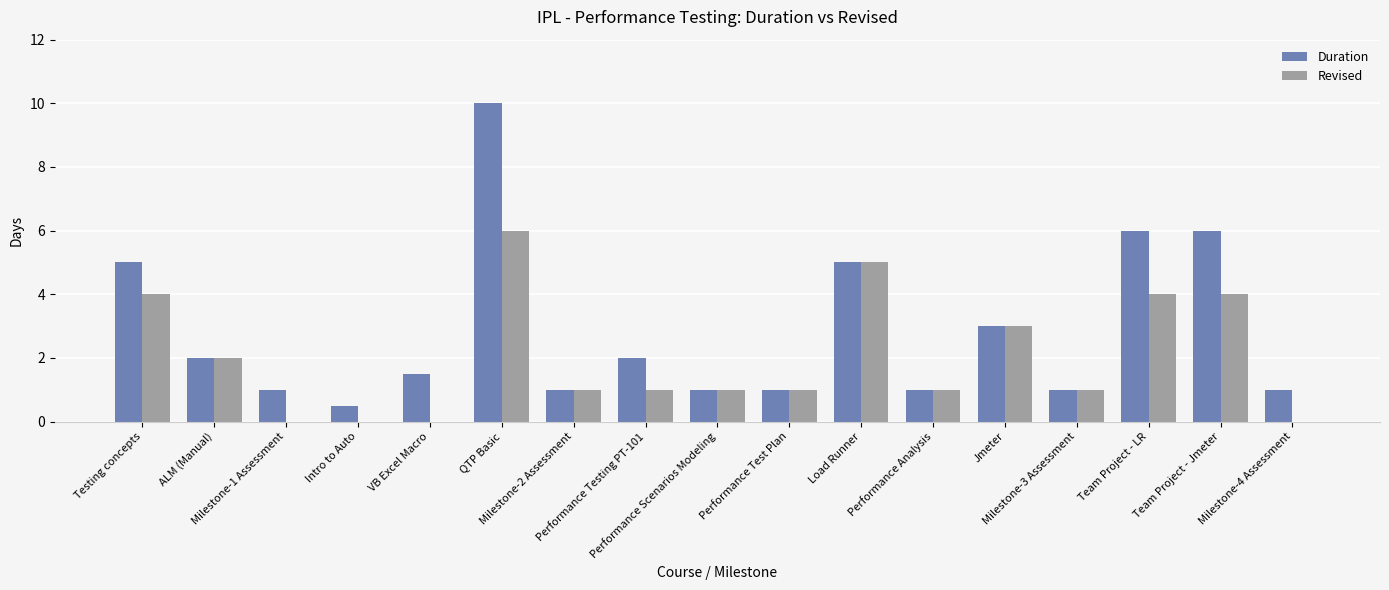

What is the sum of all Duration values?

48.0